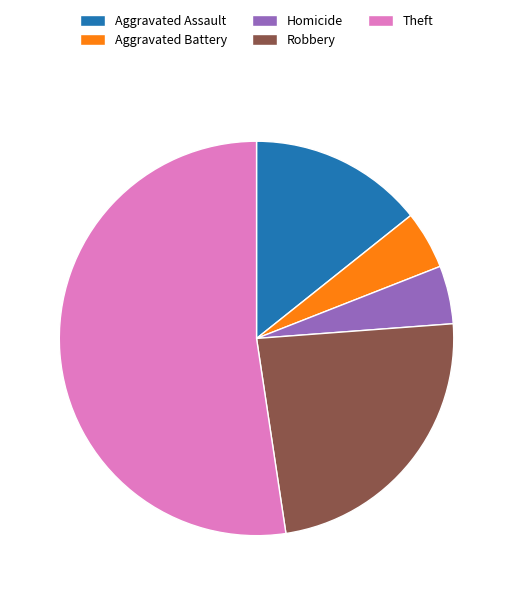

Which category has the biggest portion of the pie?

Theft